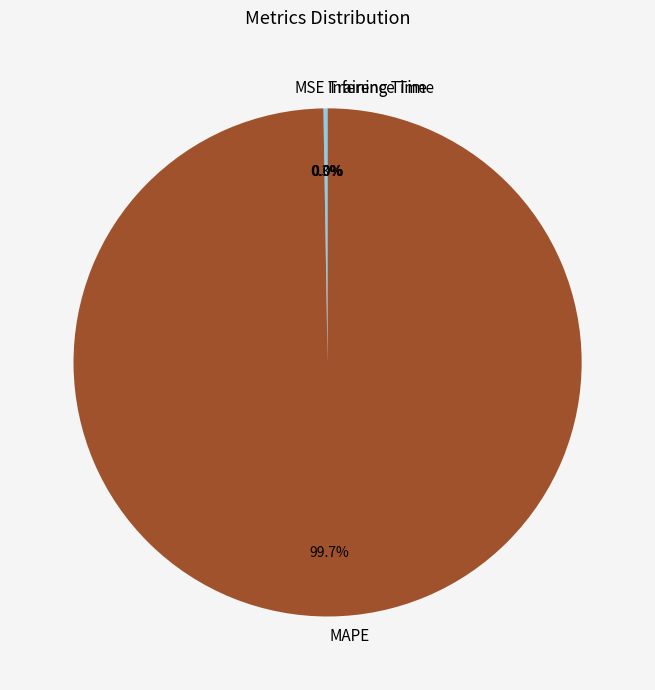

What is the largest slice in the pie chart?

MAPE